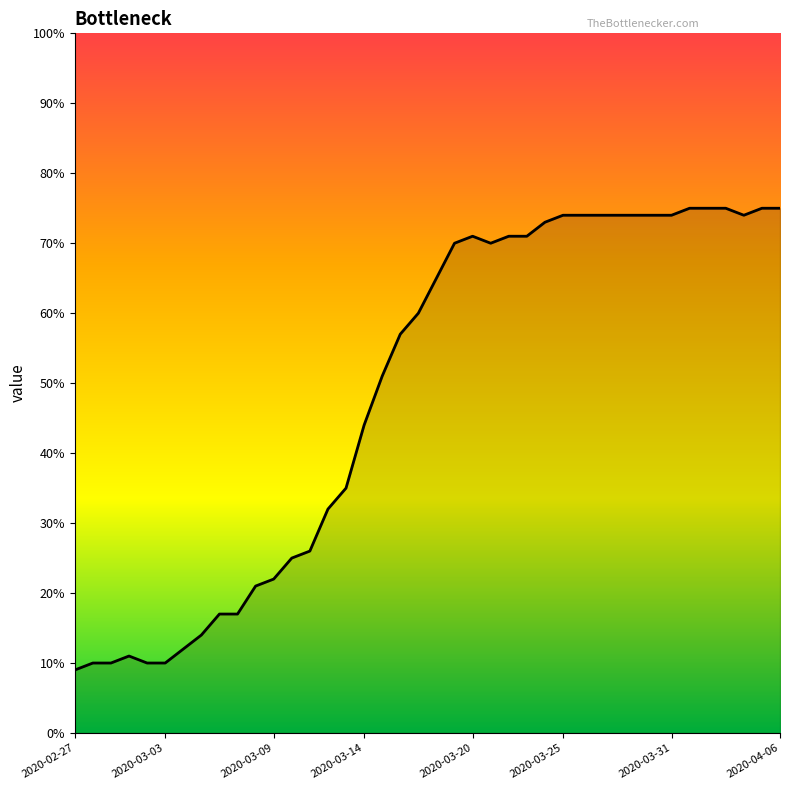

What is the greatest value displayed?

75